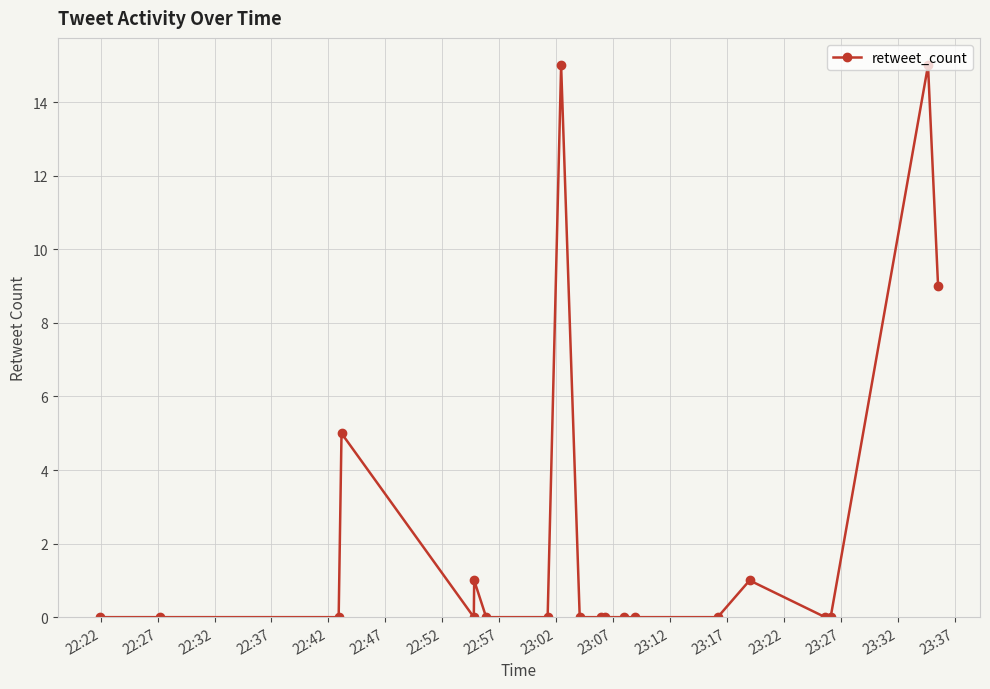

What is the greatest value displayed?

15